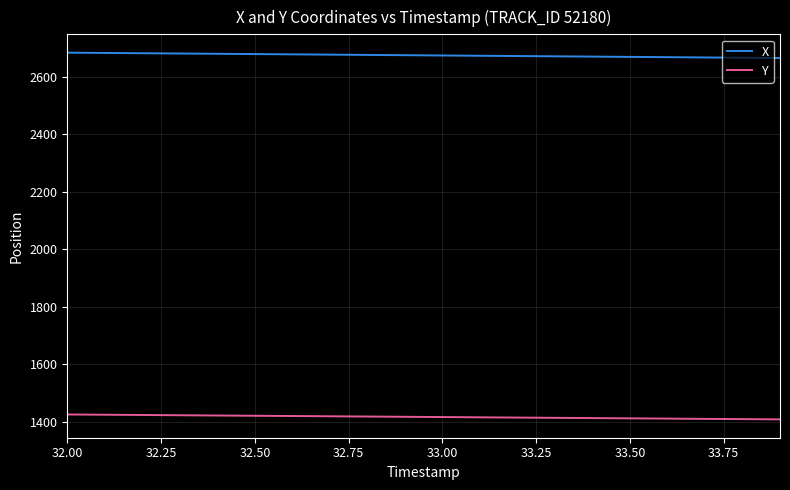

What is the minimum value for Y?

1409.0